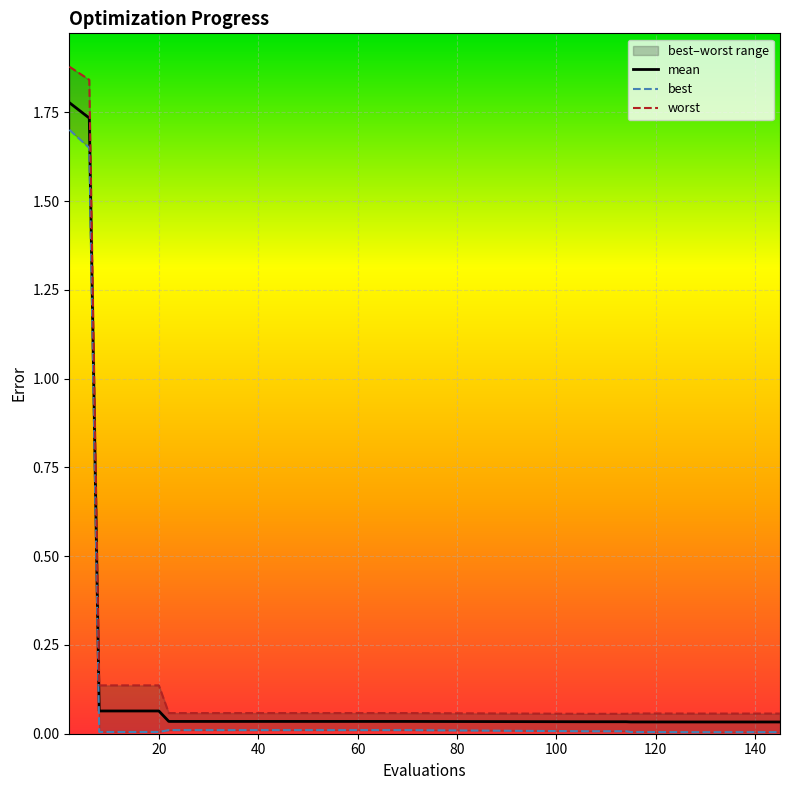

What is the difference between the maximum and second lowest values in the worst series?

1.8